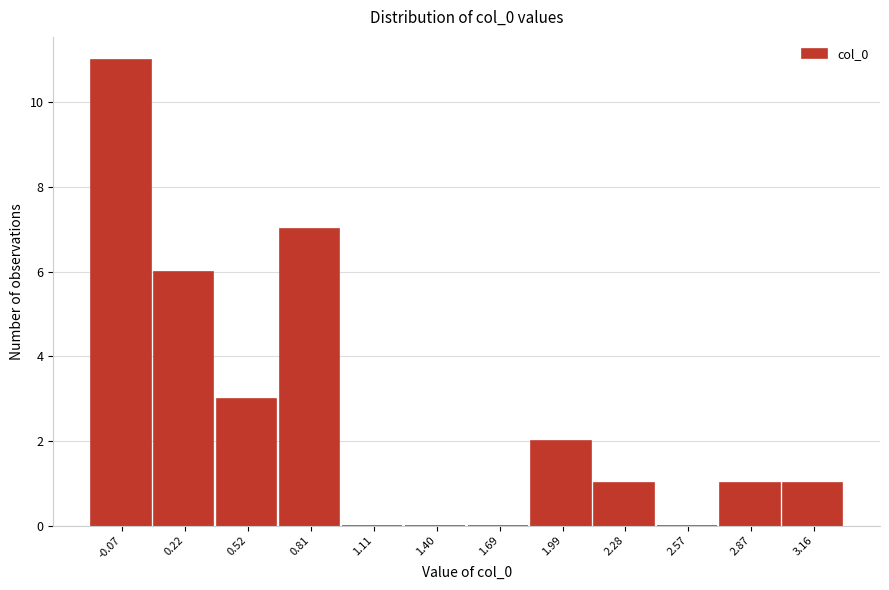

Reading right to left, what are all the values shown in this chart?

3.16=1	2.87=1	2.57=0	2.28=1	1.99=2	1.69=0	1.40=0	1.11=0	0.81=7	0.52=3	0.22=6	-0.07=11